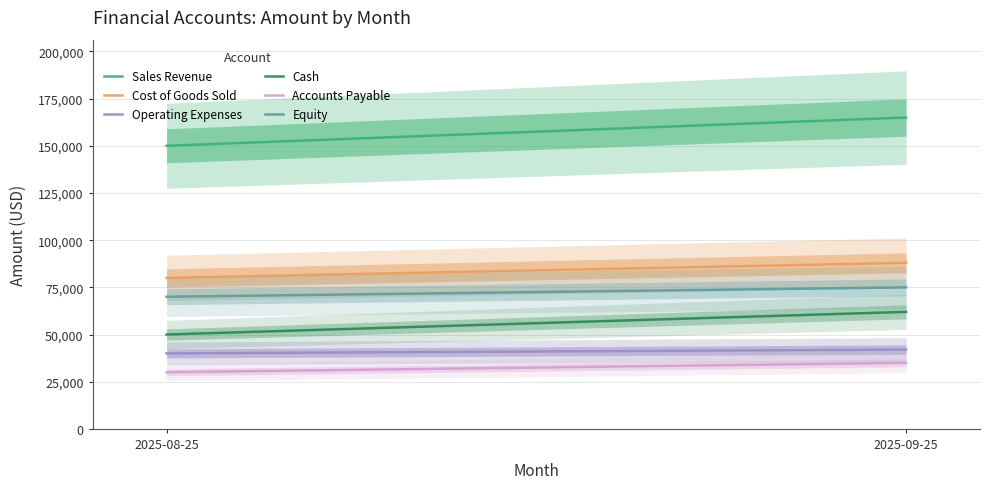

What is the difference between the highest and lowest values at 2025-09-25?

130000